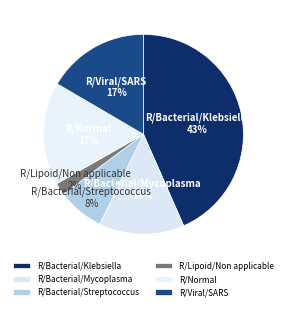

Which slice is the smallest?

R/Lipoid/Non applicable